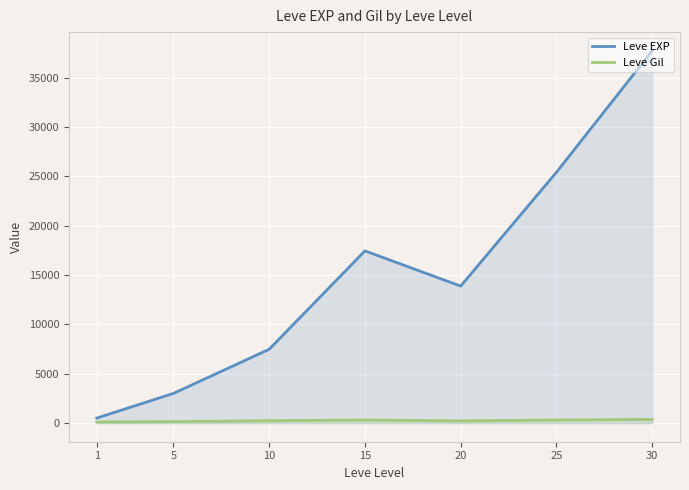

Between 15 and 25, which series saw the biggest shift?

Leve EXP